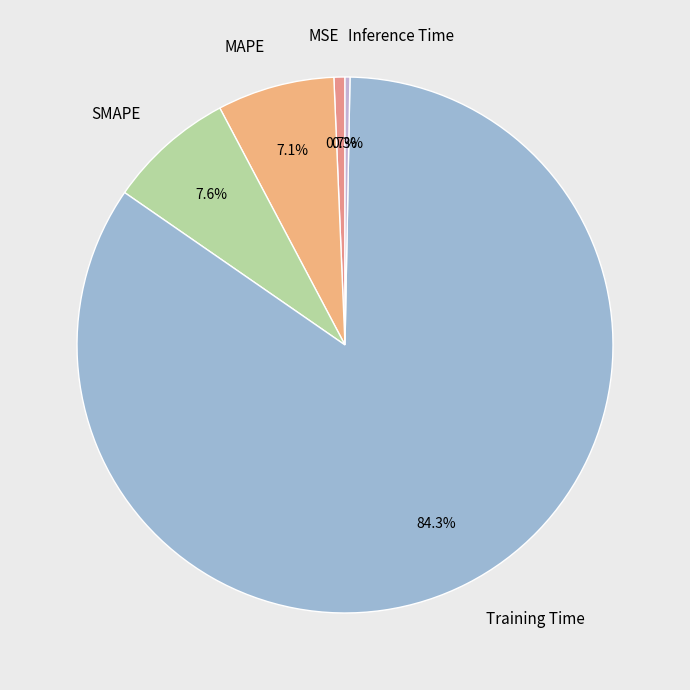

Combined, do MSE and Inference Time account for over 50%?

No